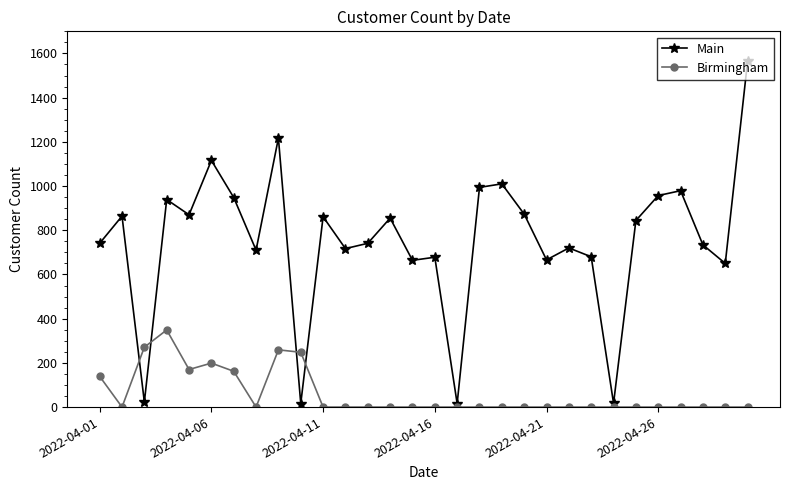

What are all the series names shown in the legend?

Main, Birmingham